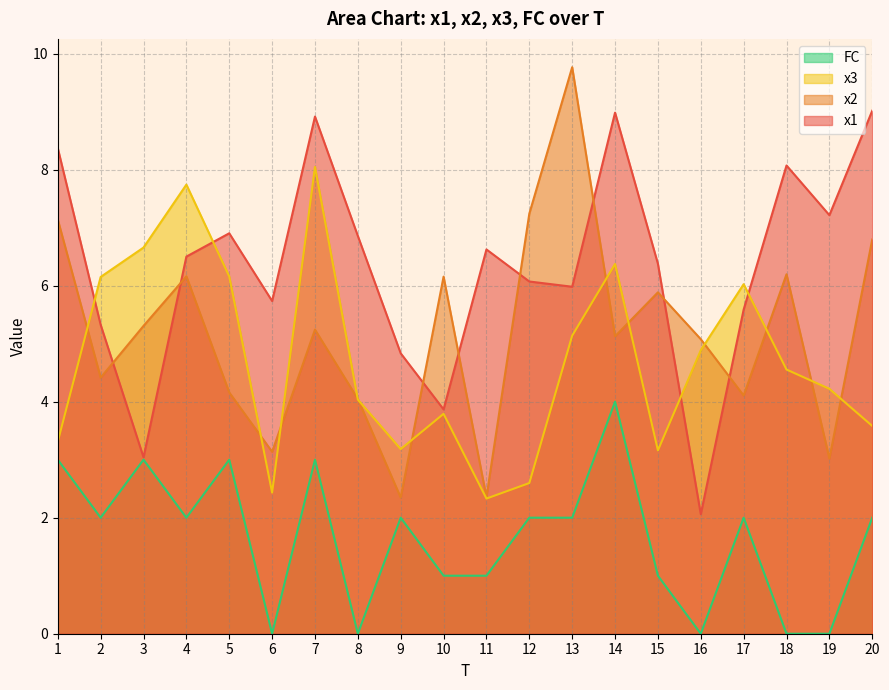

How many interior local peaks does the x3 series have?

5